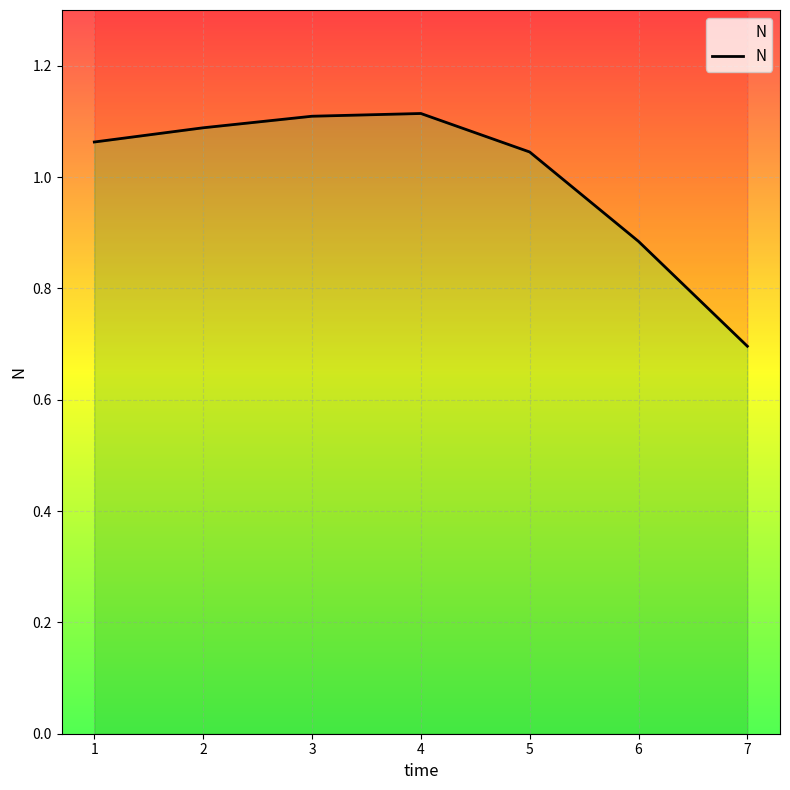

True or false: the data shows 1.1 at 4.

True